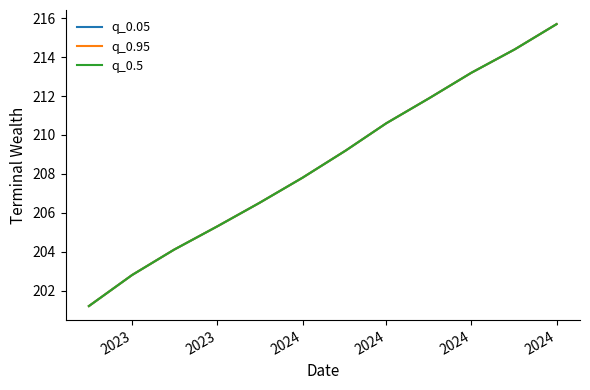

True or false: q_0.95 and q_0.5 cross at least once.

False